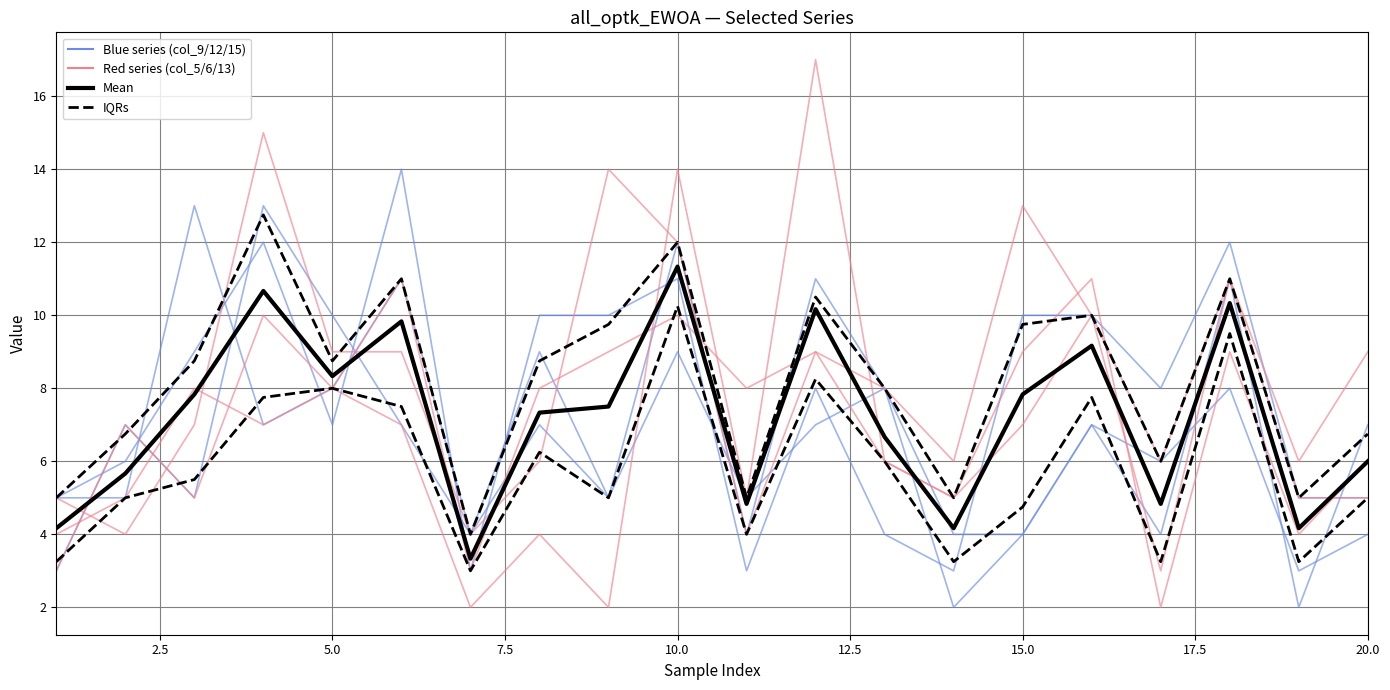

Which series has the largest range (max minus min)?

col_6